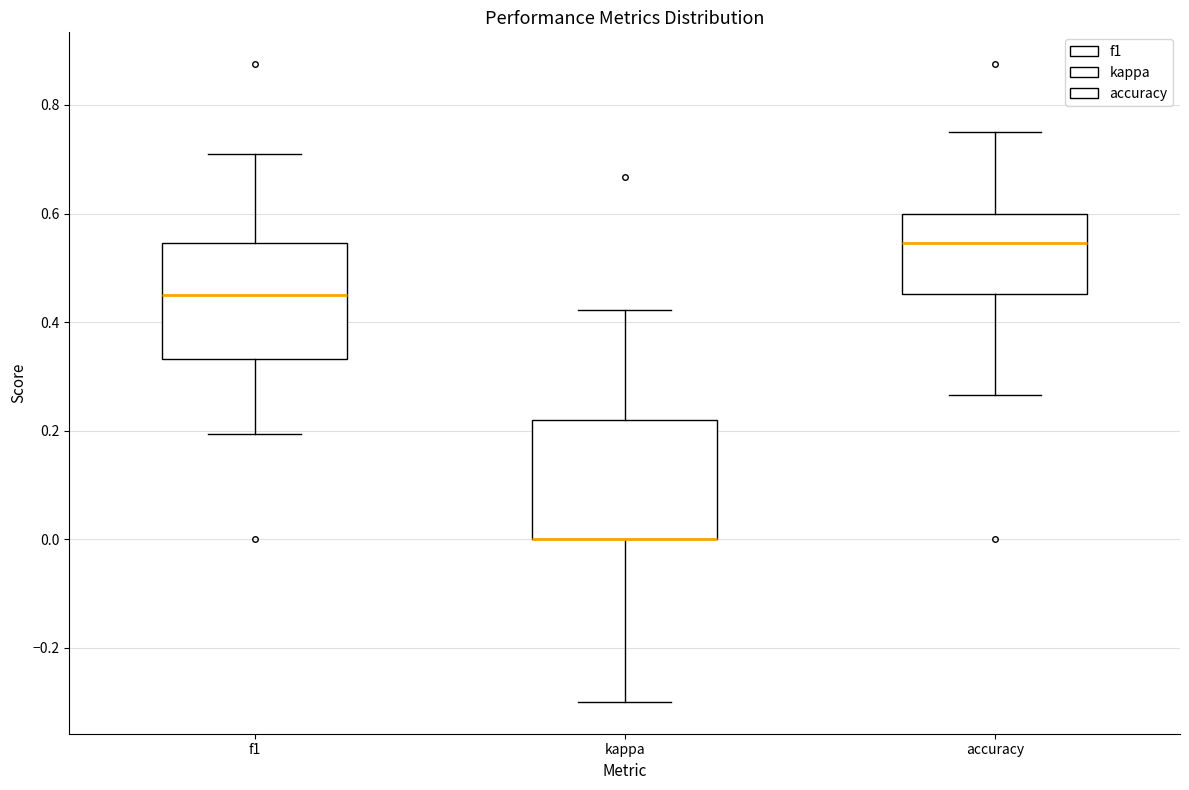

Where does the lower whisker of the box for accuracy end on the y-axis? The values are not printed on the chart, so give them approximately, as read against the axis.

0.26